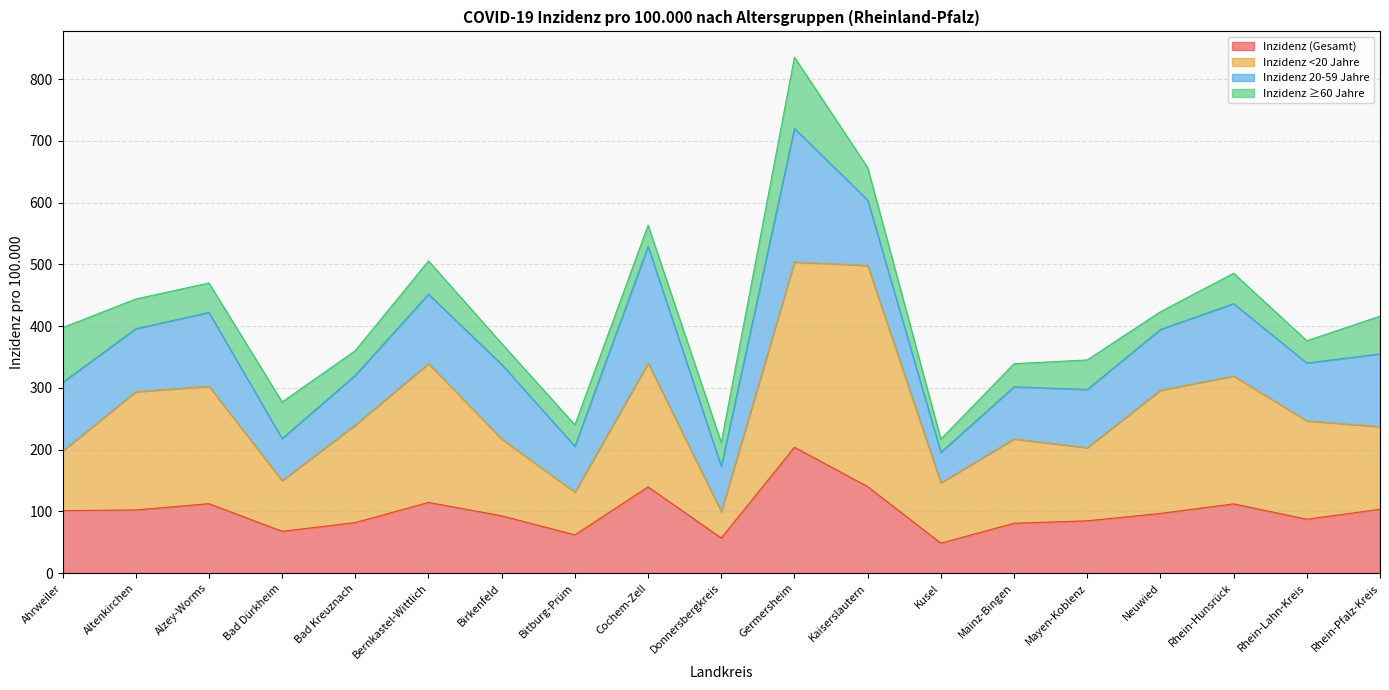

Where is the first local maximum for Inzidenz <20 Jahre?

Alzey-Worms